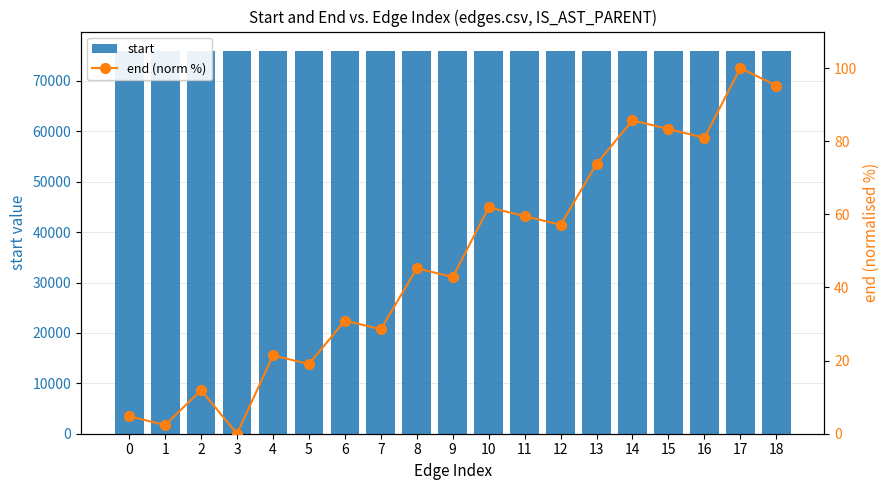

Which series has the largest total across all categories?

start